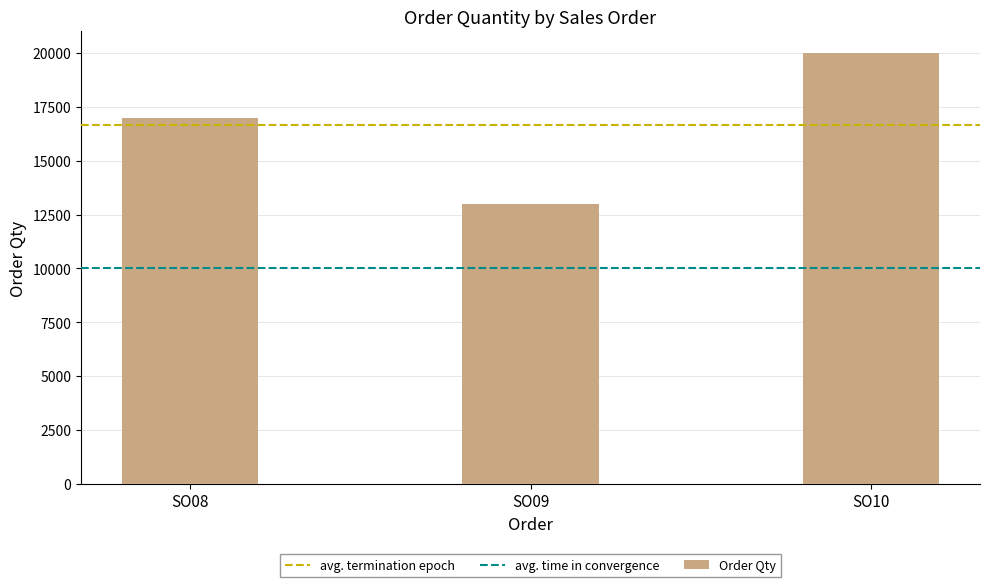

Reading right to left, what are all the values shown in this chart?

SO10=20000	SO09=13000	SO08=17000